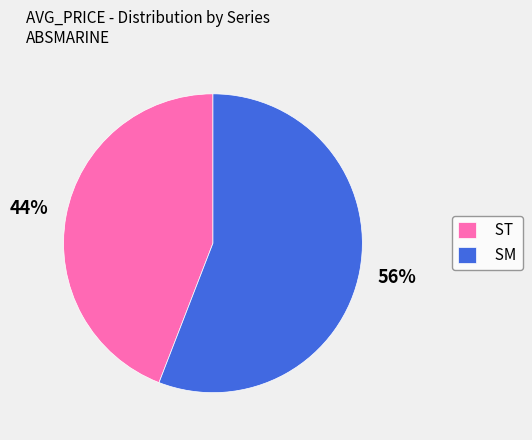

To the nearest percent, what is the combined percentage of ST and SM?

100%